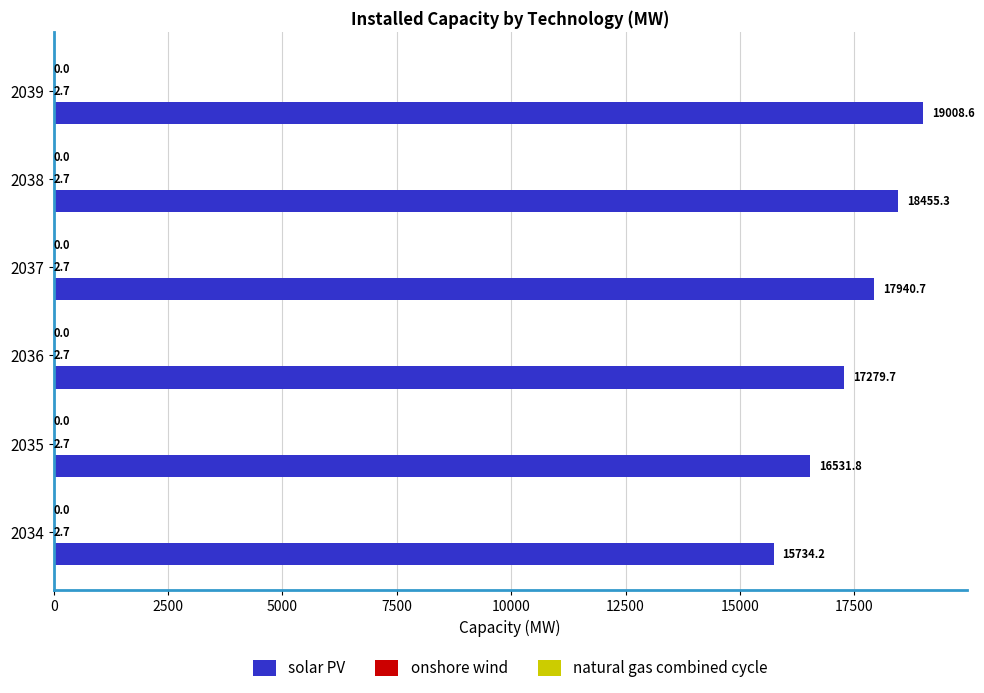

What is the sum of the solar PV values at 2036 and 2038?

35735.0